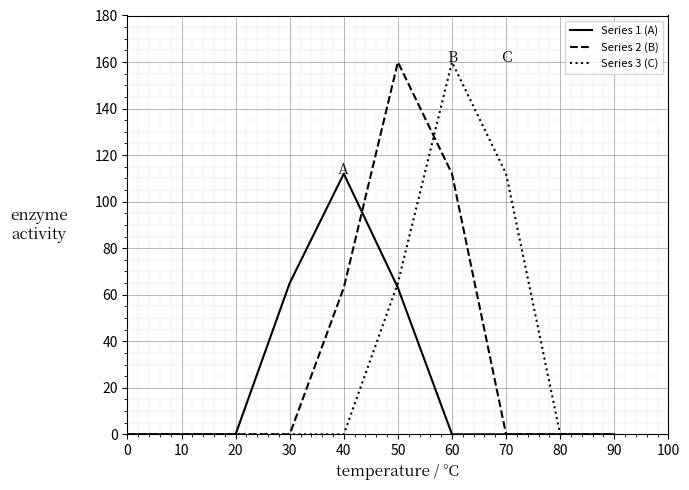

True or false: Series 2 (B) has a value of 0 at 80.

True